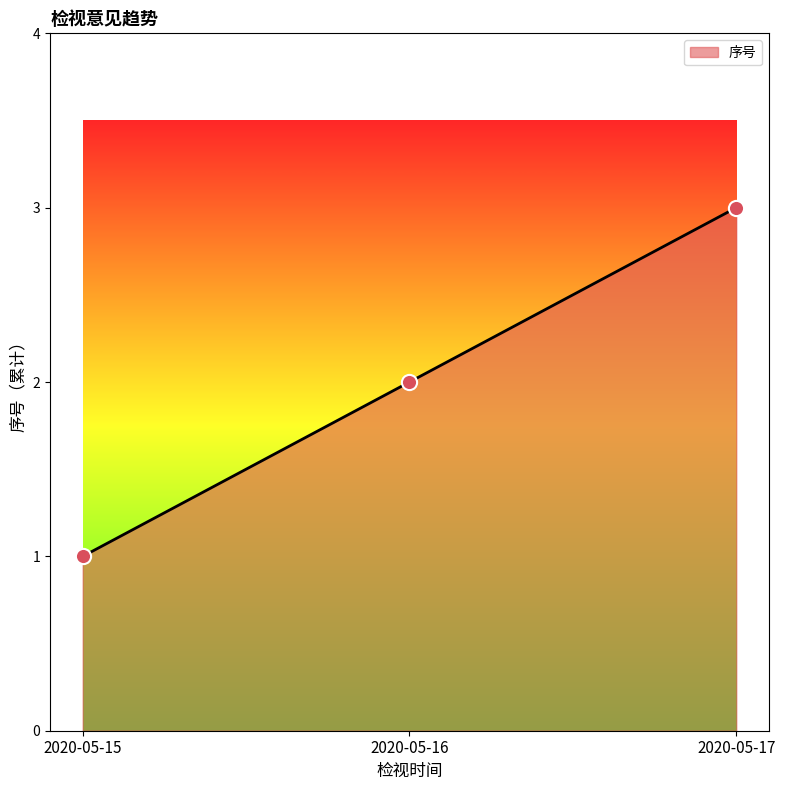

Which has a higher value, 2020-05-17 or 2020-05-16?

2020-05-17